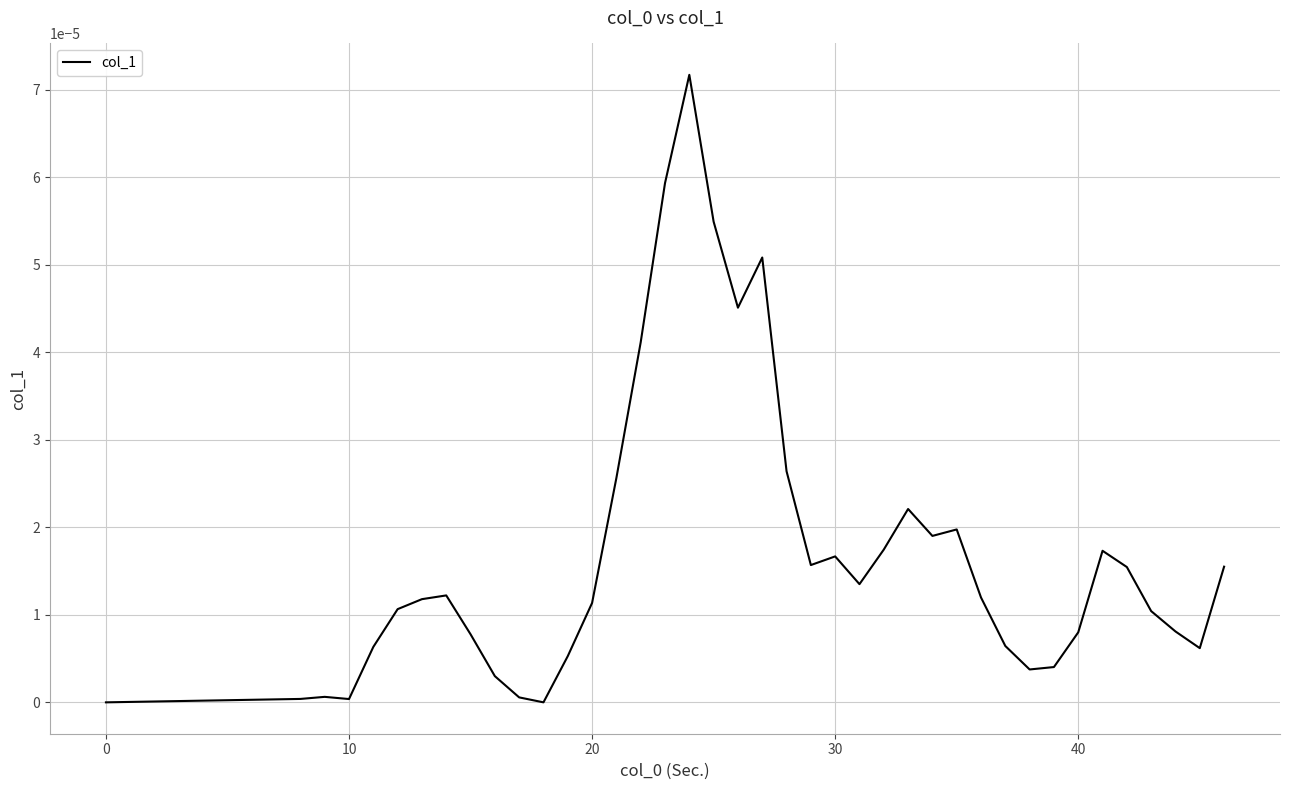

Does the chart have visible grid lines?

Yes